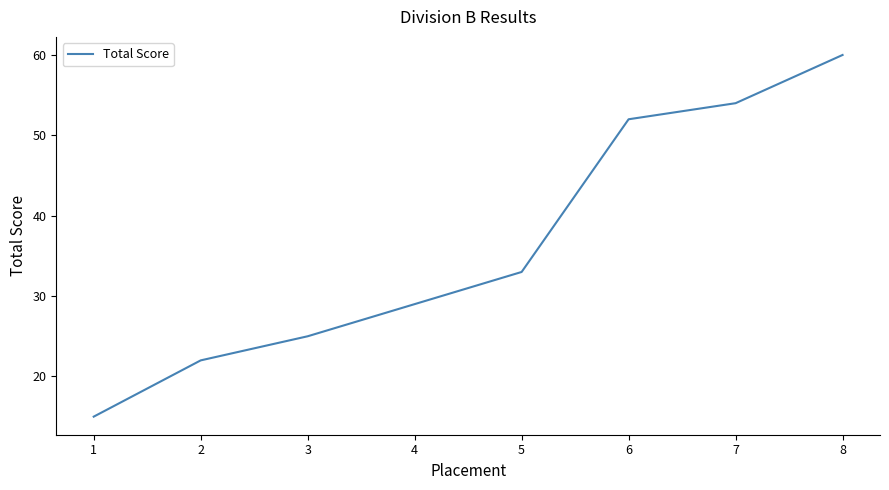

What is the sum of all values?

290